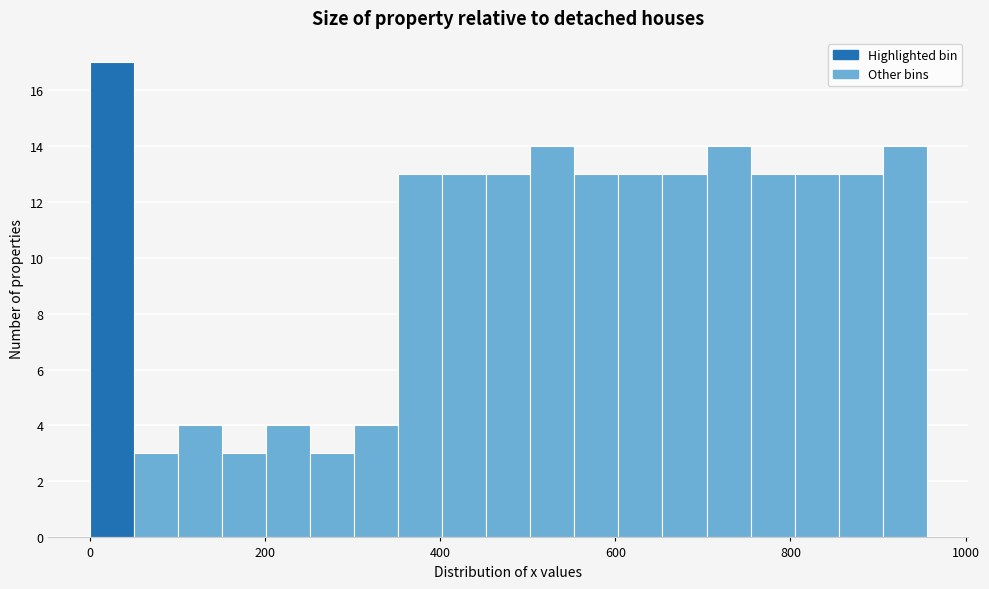

Read against the x-axis, roughly where is the centre of the tallest bar?

20